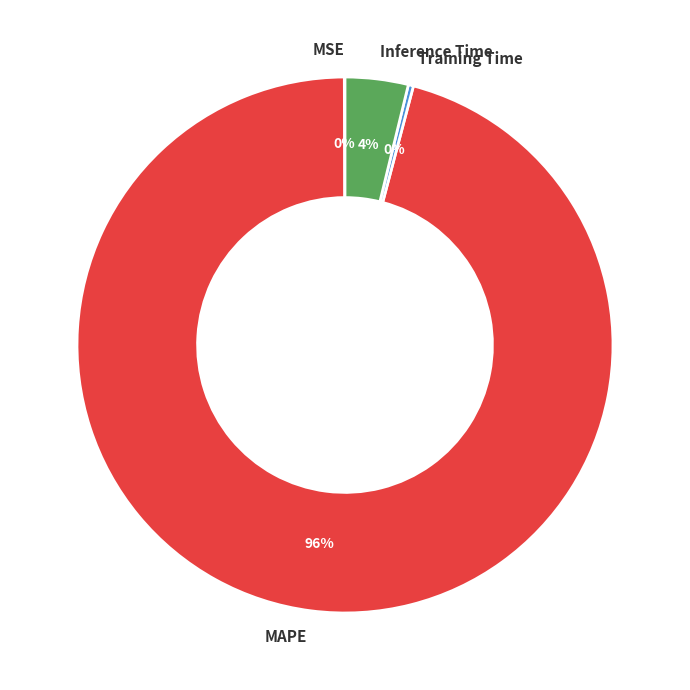

To the nearest percent, what is the difference between the largest and smallest slice percentages?

96%